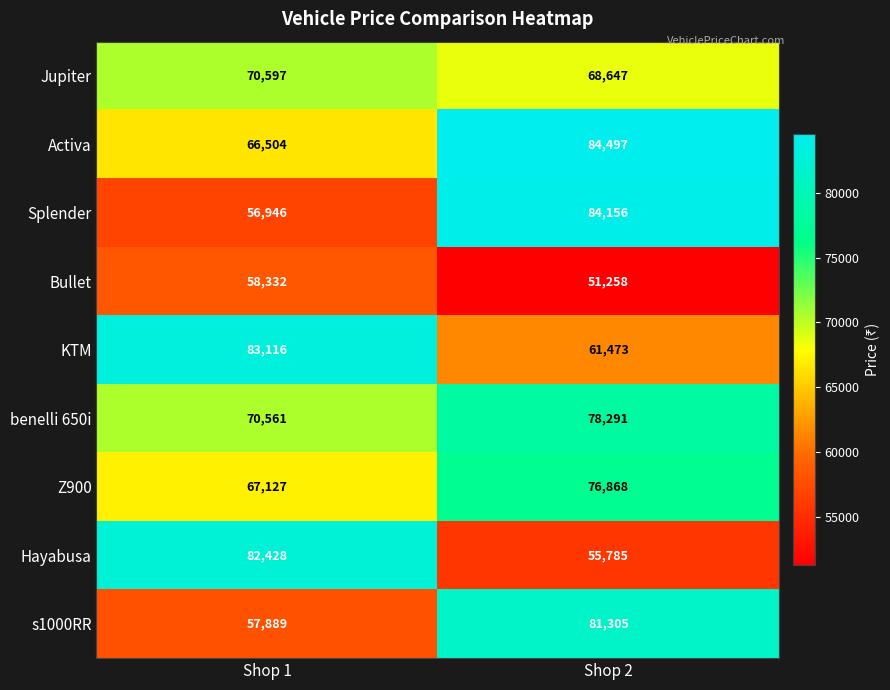

At which category is the sum across all series the highest?

Shop 2